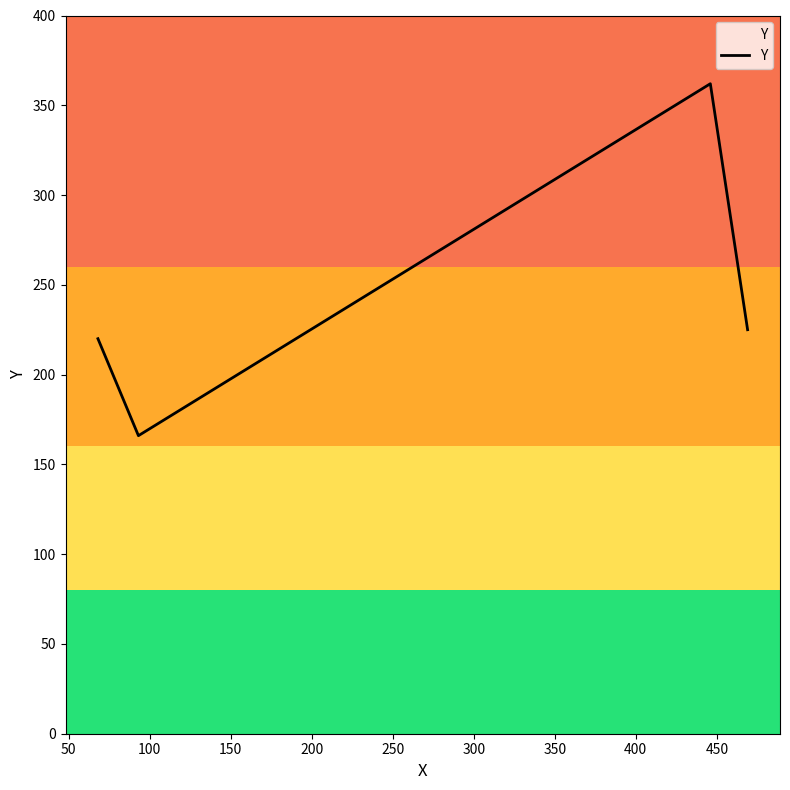

What is the greatest value displayed?

362